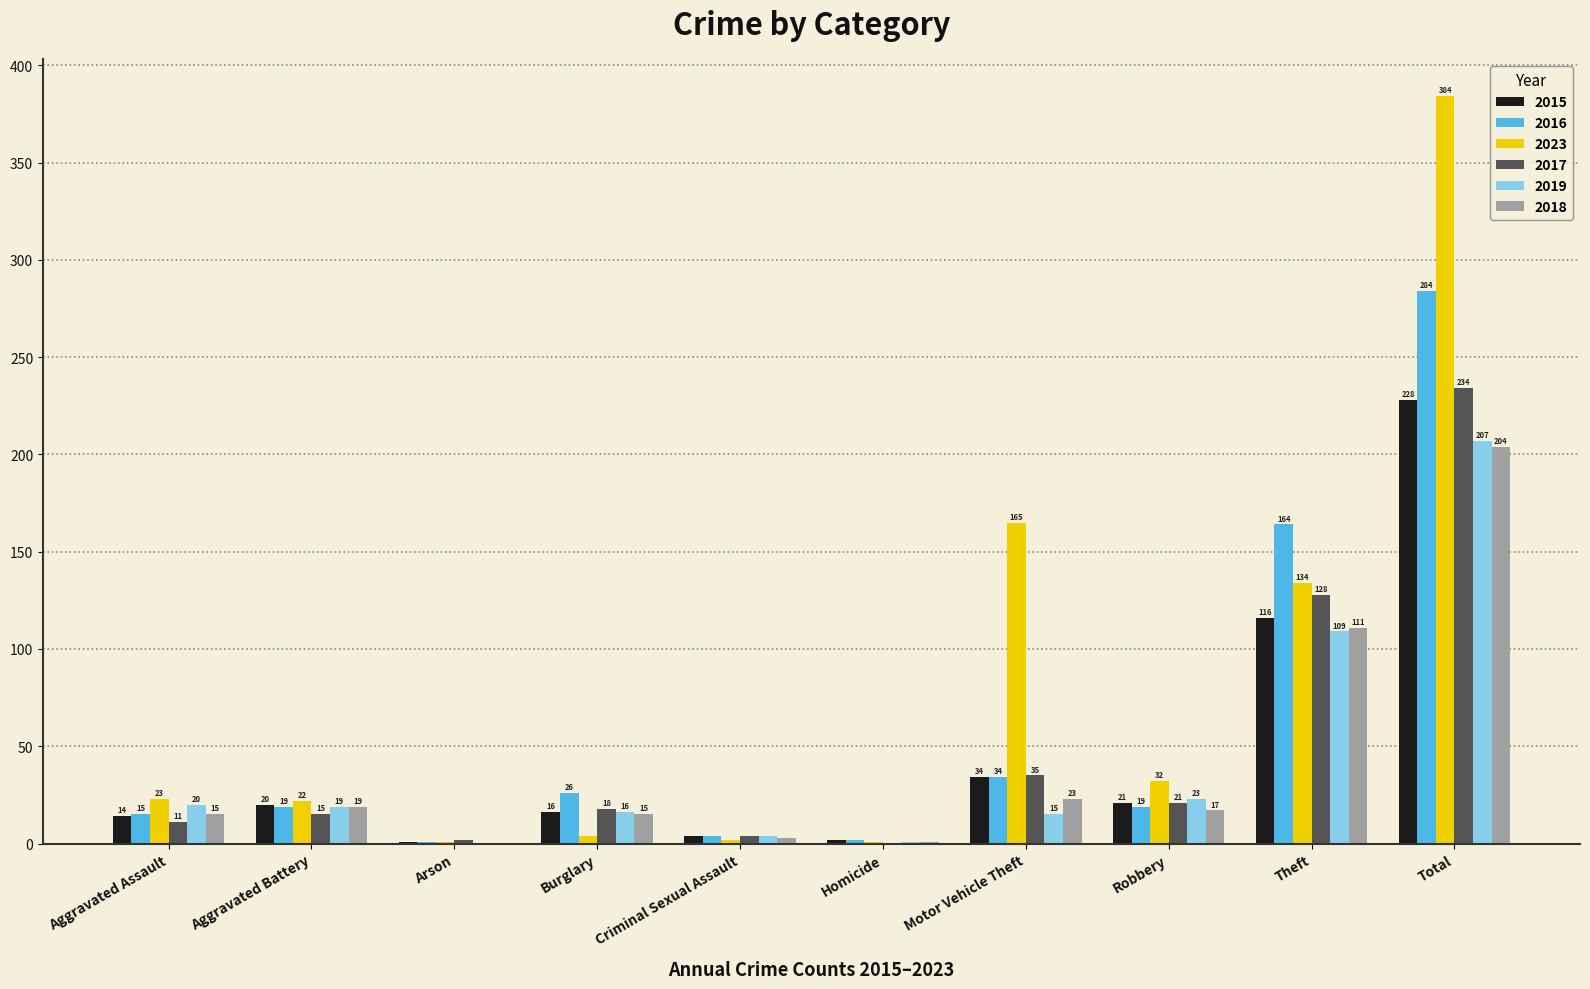

Is it true that 2018 equals 19 at Aggravated Battery?

True